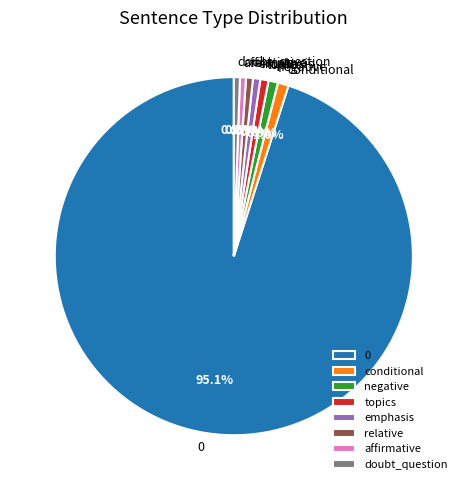

Combined, what portion of the pie is 0 and relative?

95.7%